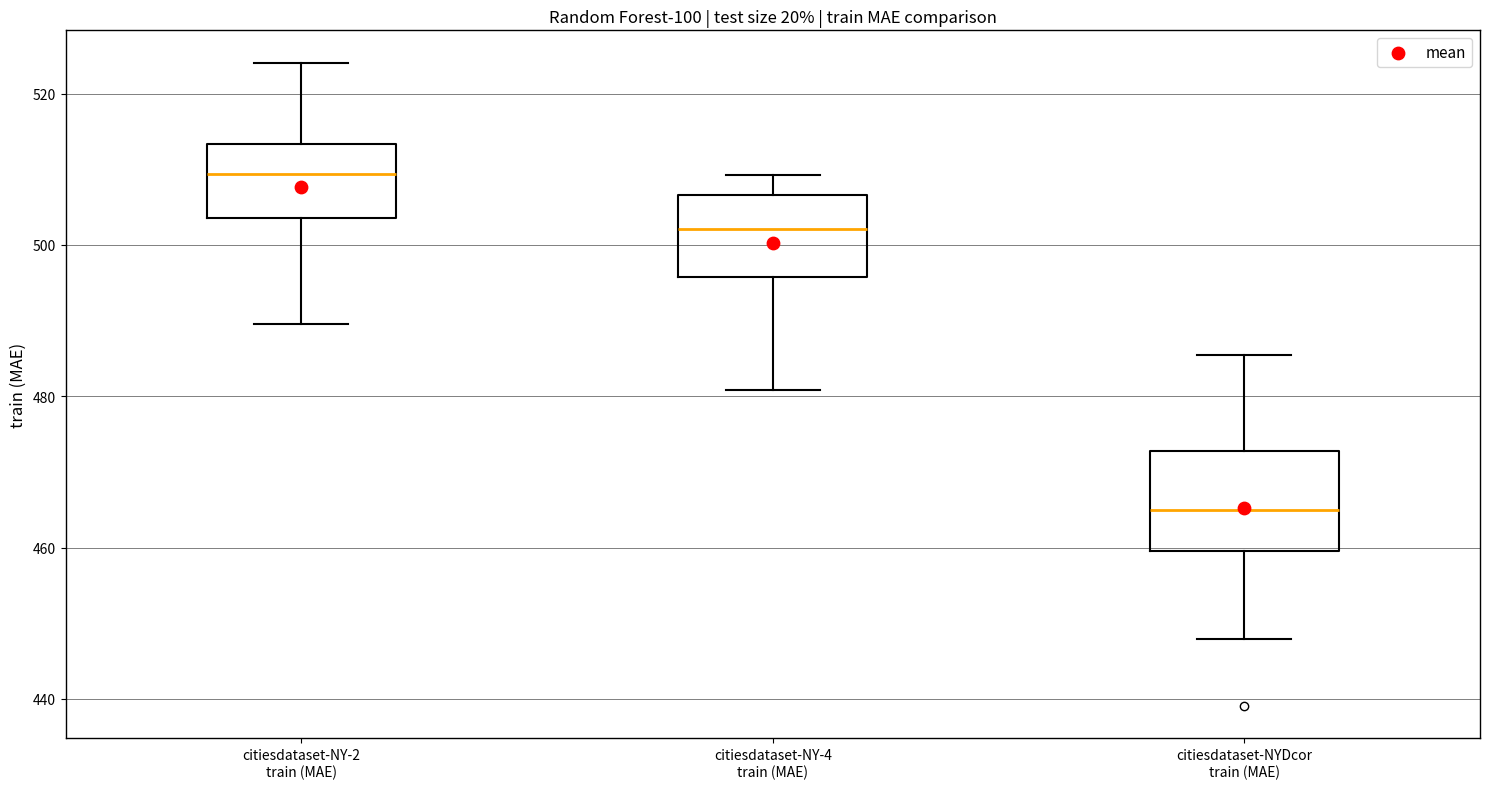

Reading left to right, read every box against the y-axis: the position of its median line, the range the box covers, and the ends of its whiskers. The values are not printed on the chart, so give them approximately, as read against the axis.

citiesdataset-NY-2 train (MAE): median 510, box 504 to 514, whiskers 490 to 524
citiesdataset-NY-4 train (MAE): median 502, box 496 to 506, whiskers 480 to 510
citiesdataset-NYDcor train (MAE): median 464, box 460 to 472, whiskers 448 to 486